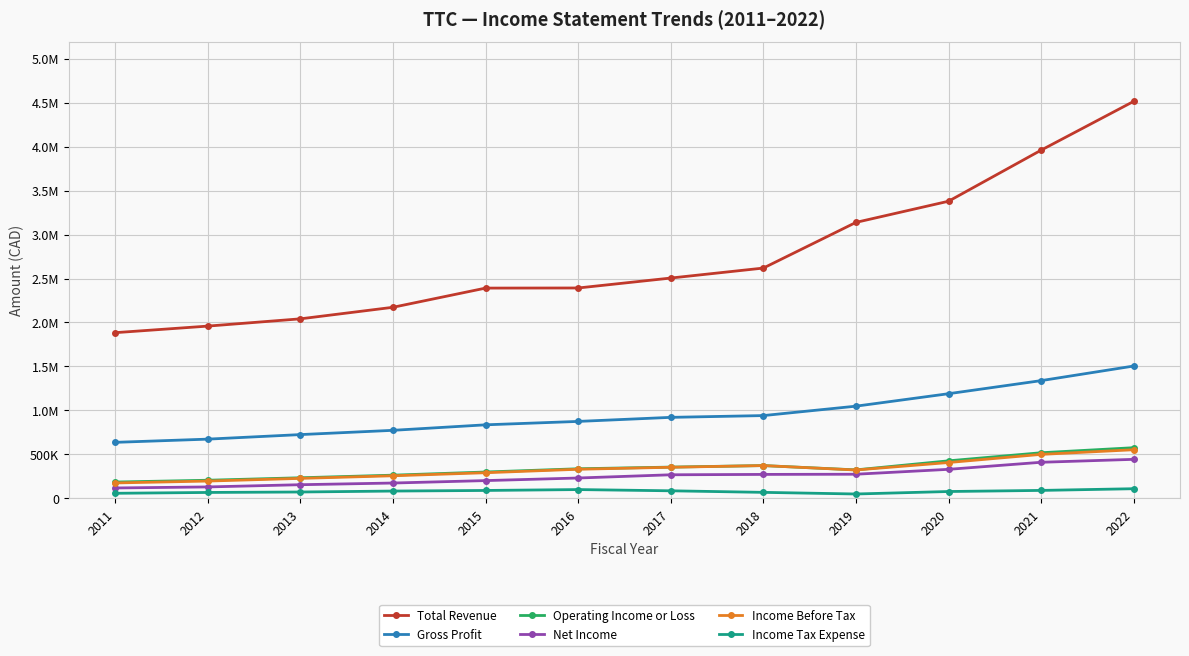

What is the difference between the Net Income values at 2022 and 2020?

113600